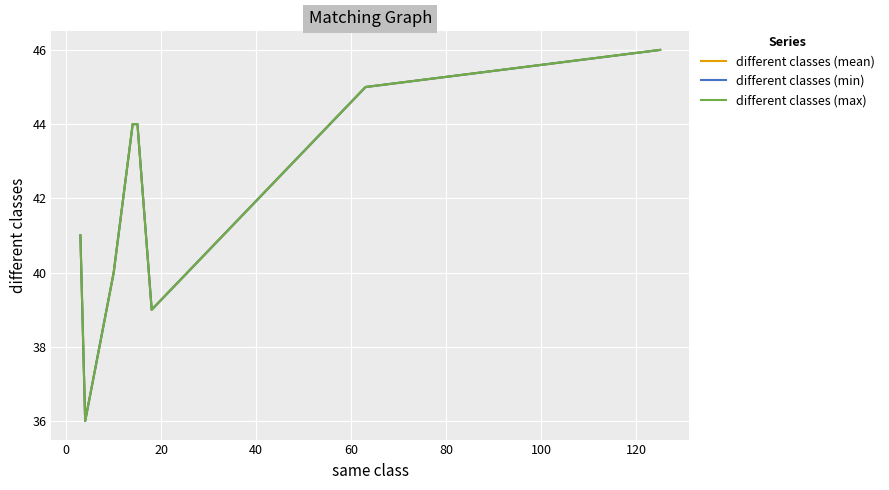

What is the sum of all different classes (min) values?

335